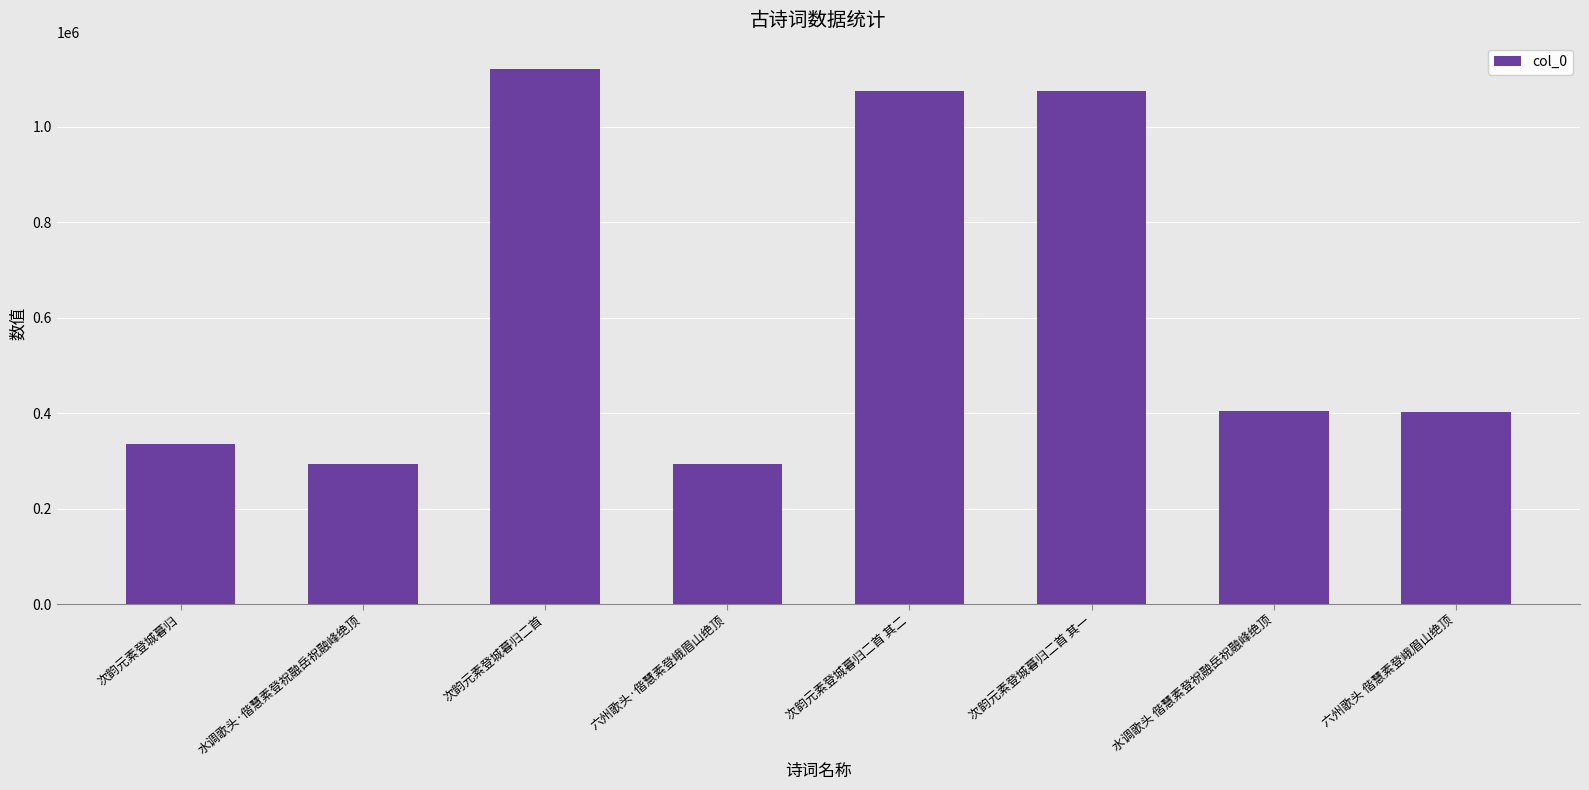

What is the sum of all values?

5000858